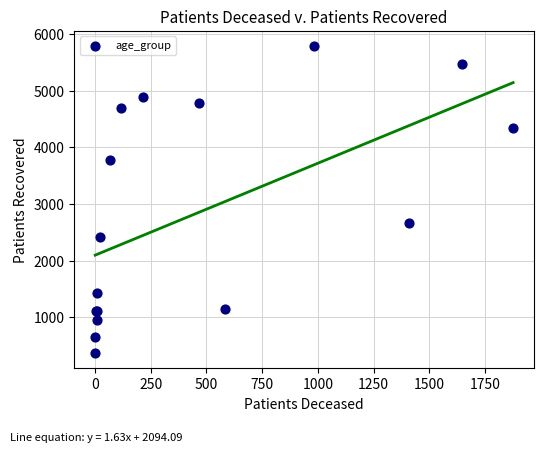

What Y value in the scatter plot is closest to 3078?

2668